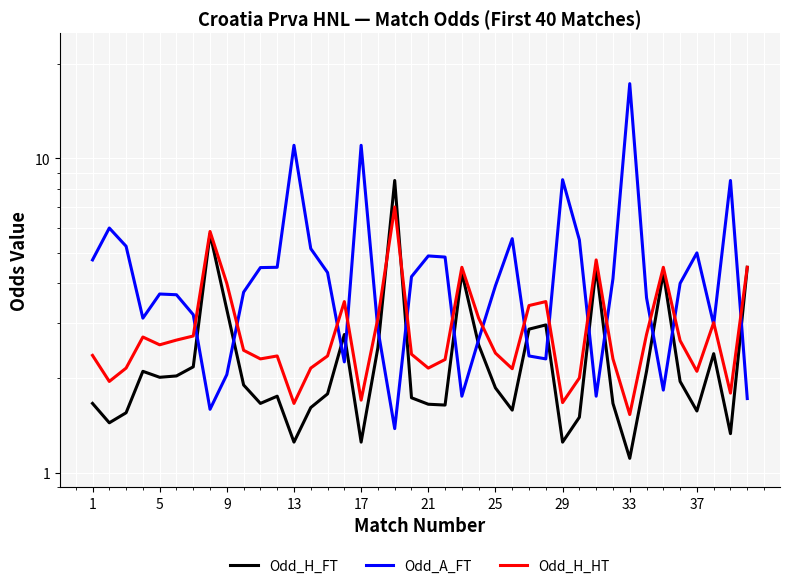

At how many categories does at least one series exceed 13?

1